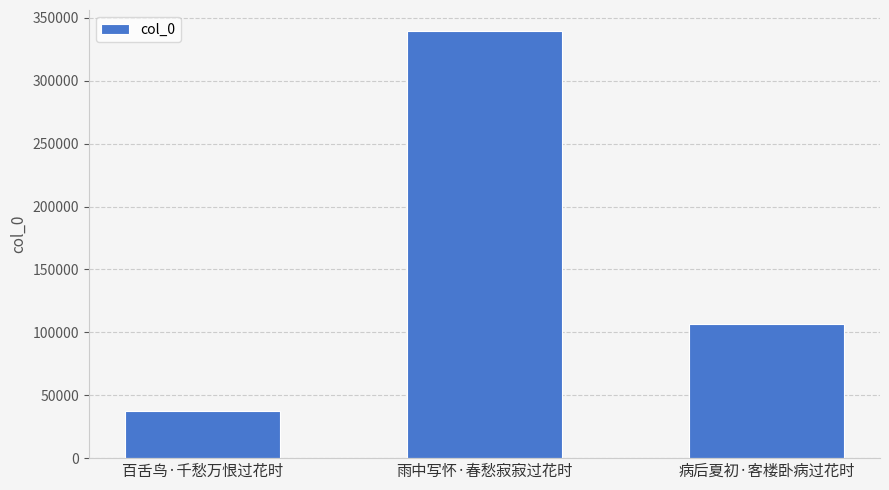

Count the number of categories in the chart.

3